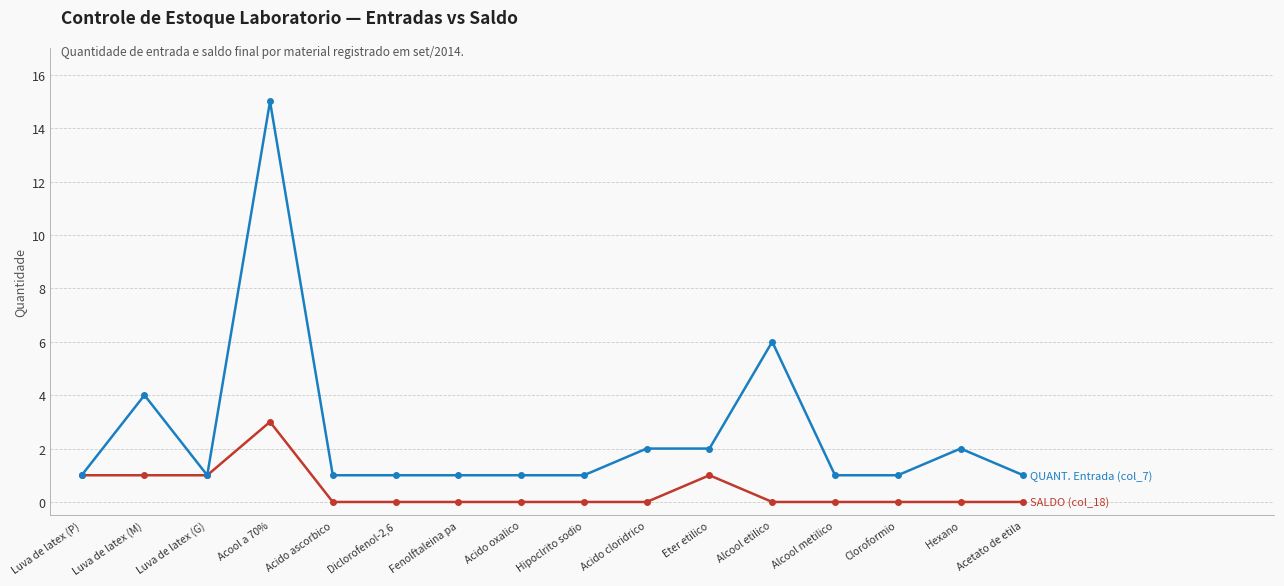

At which category is the sum across all series the highest?

Acool a 70%